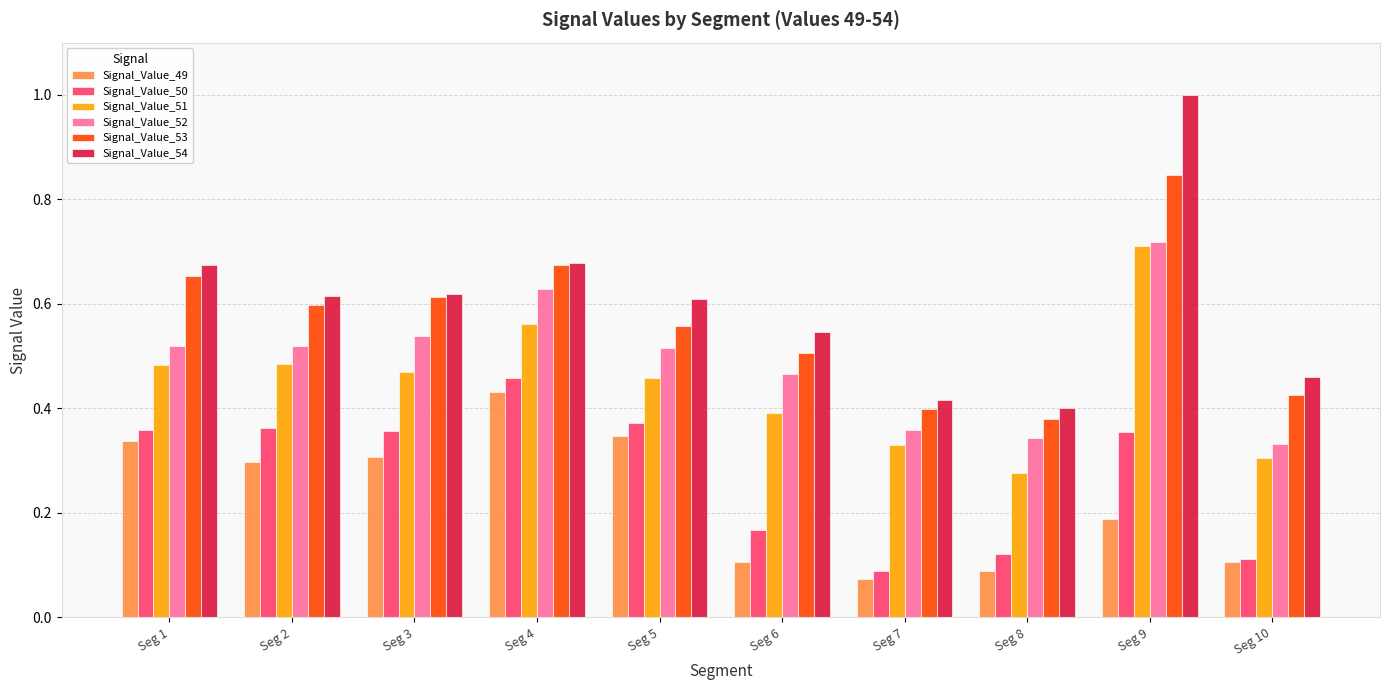

Which label corresponds to the largest value in the chart?

Seg 9